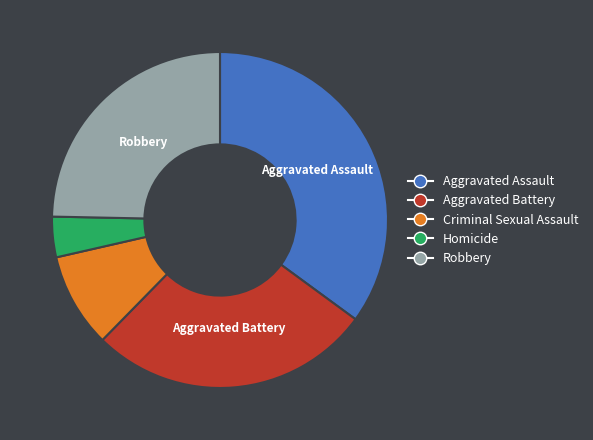

Is there a majority slice in this chart?

No